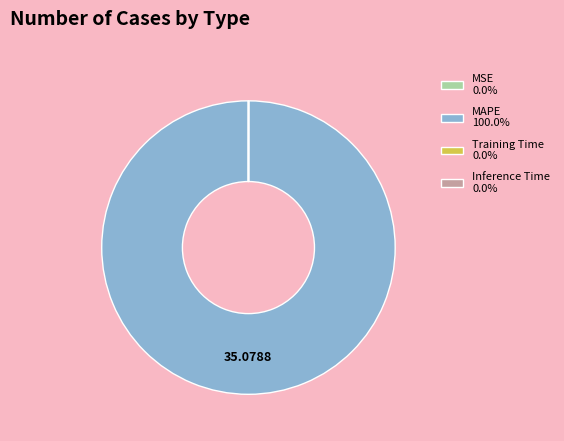

Does any single category account for the majority?

Yes